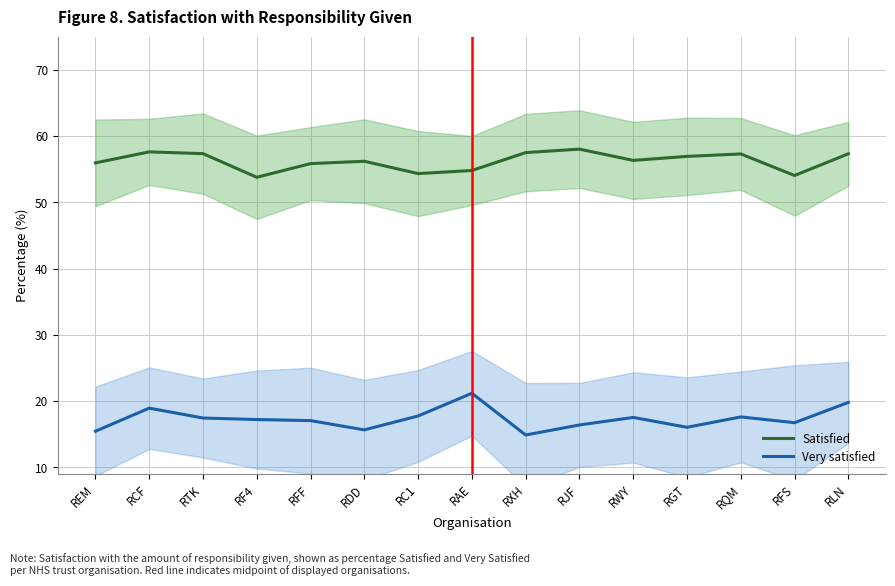

True or false: Very satisfied has a value of 15.7 at RDD.

True